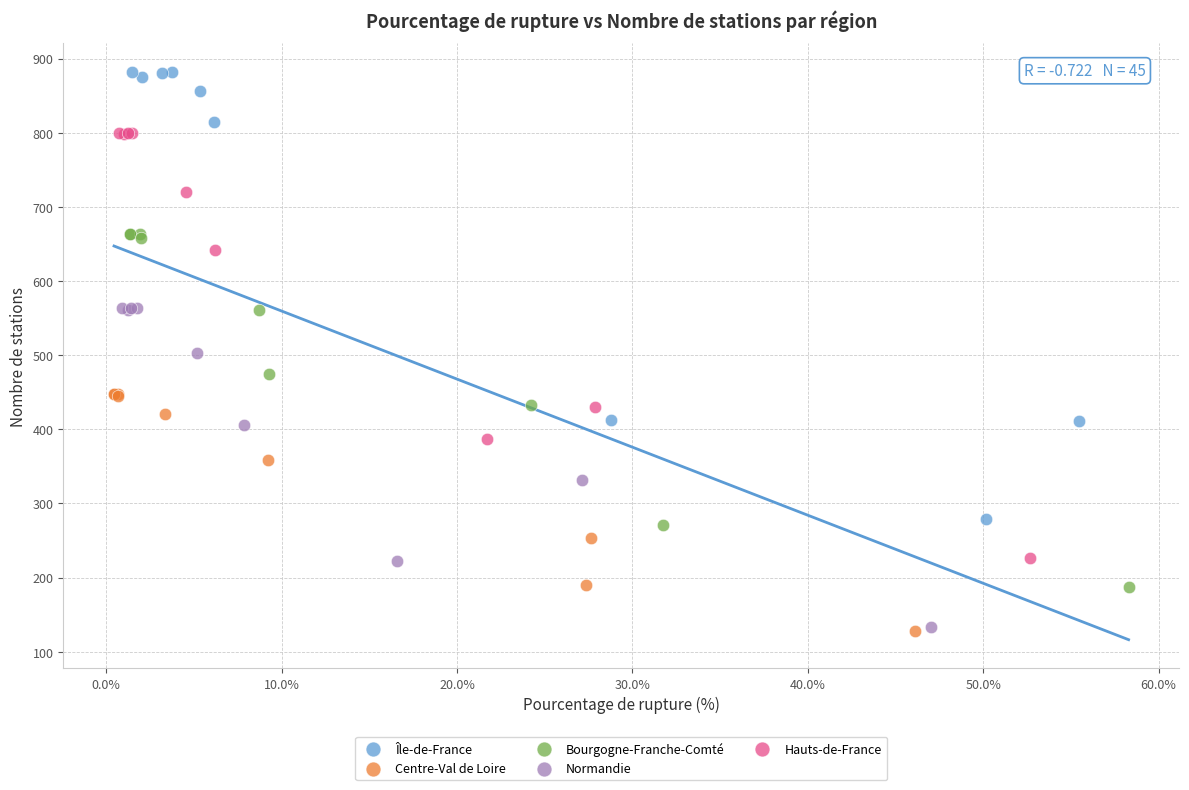

Which series reaches the maximum Y coordinate?

Île-de-France